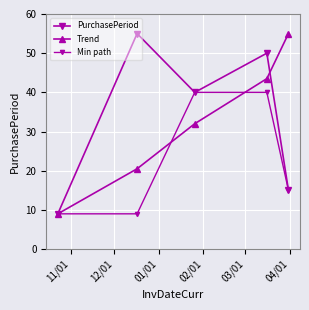

Does the chart have visible grid lines?

Yes